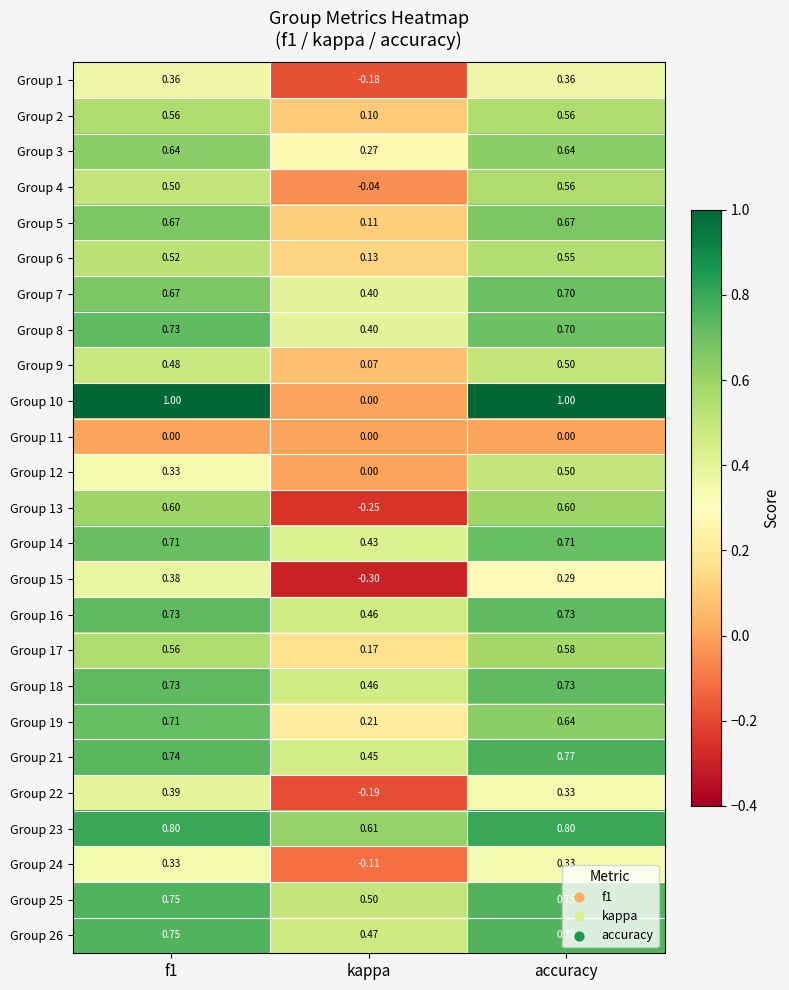

Which series has the widest spread of values?

Group 10